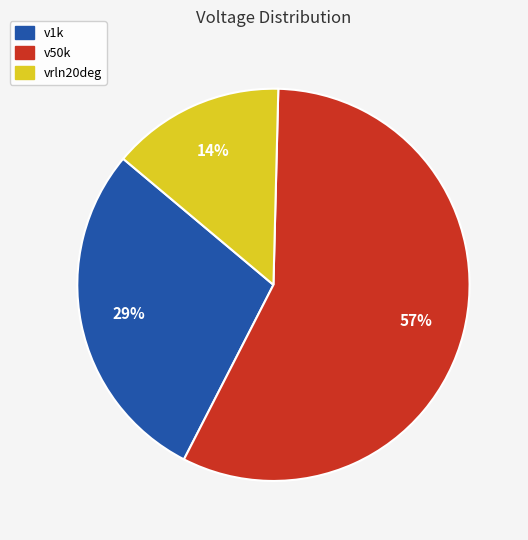

The vrln20deg slice represents 24% of the pie. True or false?

False